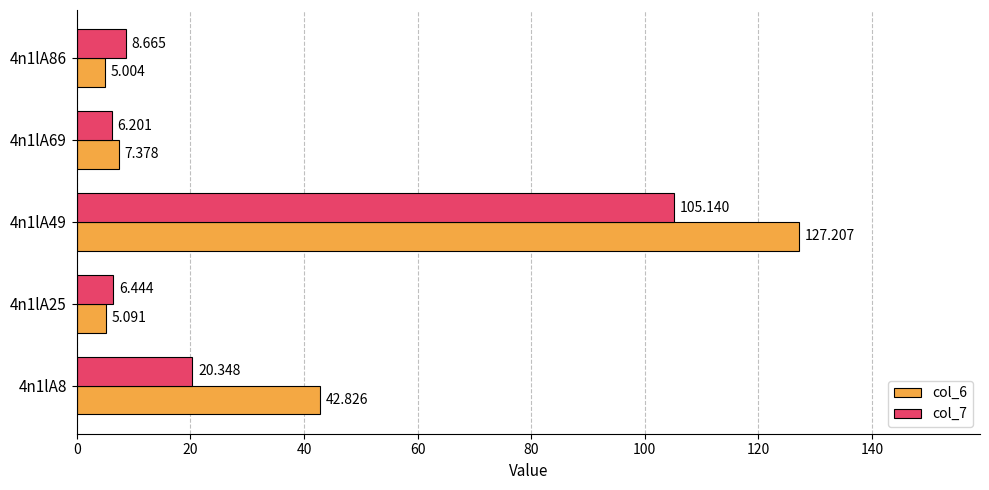

How many values in the col_7 series exceed 8?

3